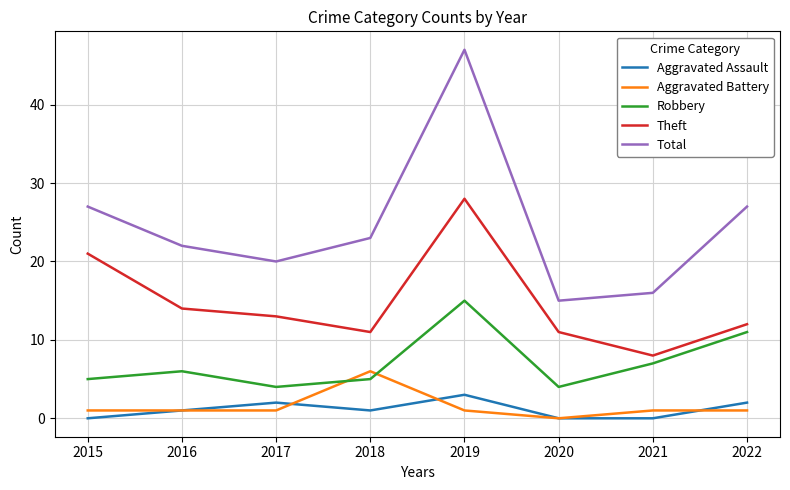

What are all the series names shown in the legend?

Aggravated Assault, Aggravated Battery, Robbery, Theft, Total